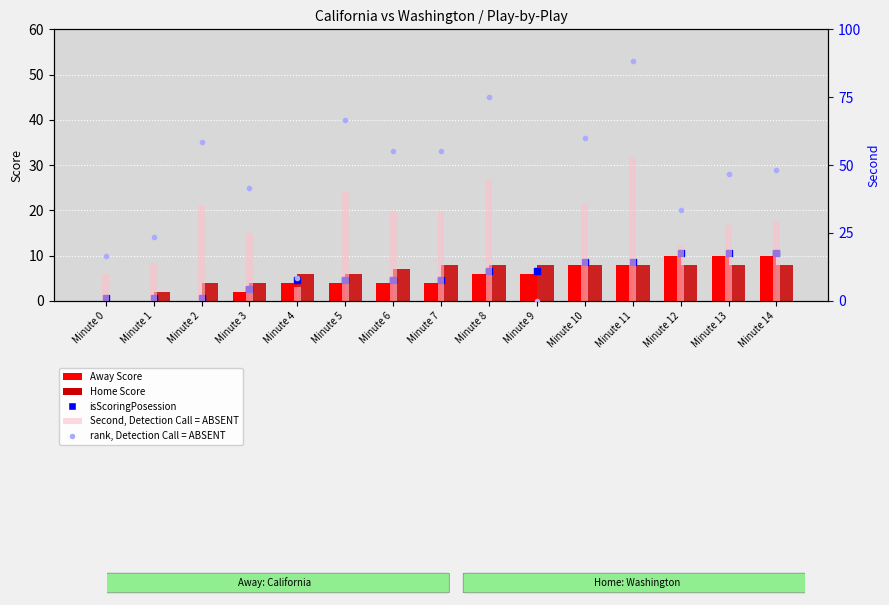

How many values in the Away Score series are below 4?

4